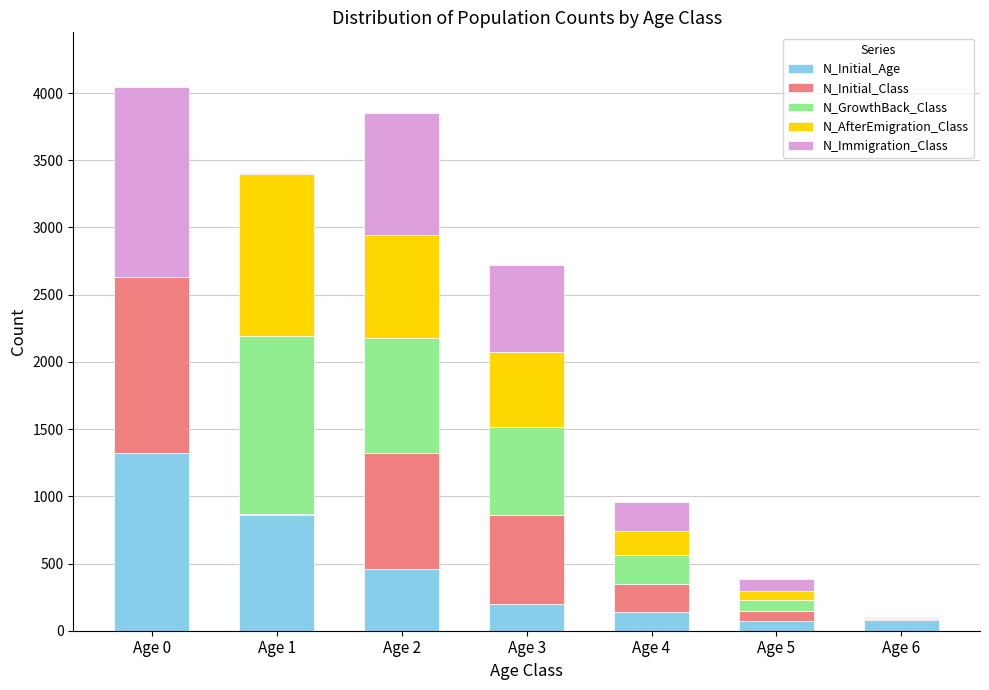

At which category is the sum across all series the highest?

Age 0